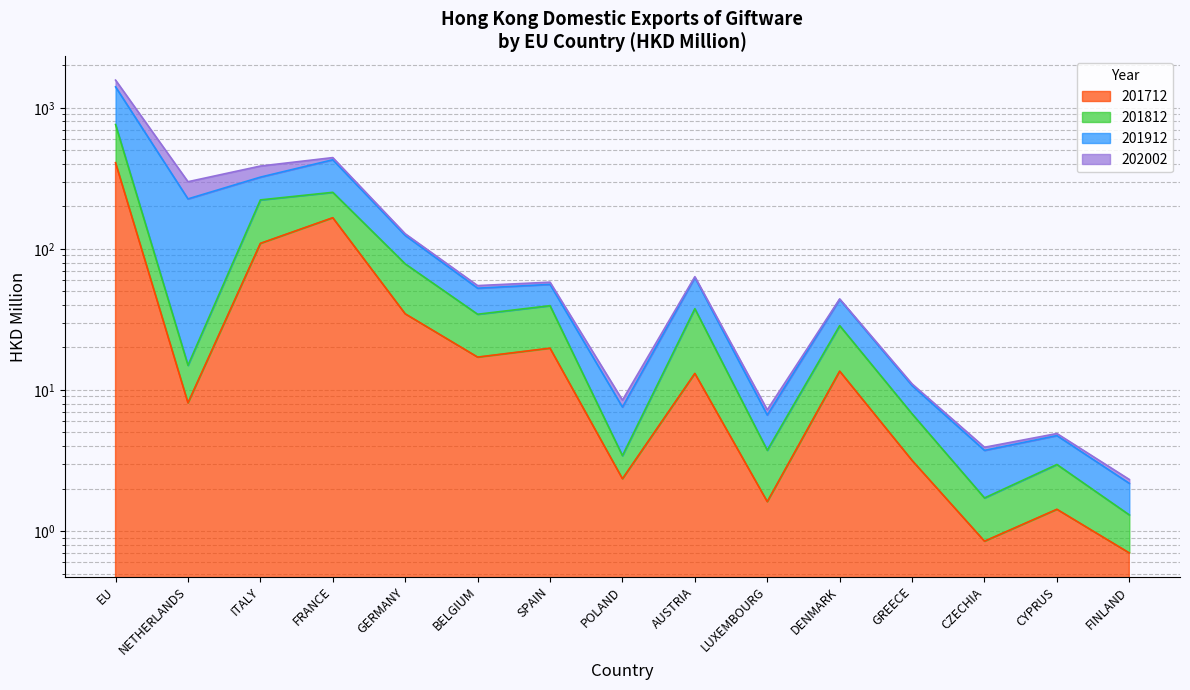

At which category does 201712 reach its first local peak?

FRANCE